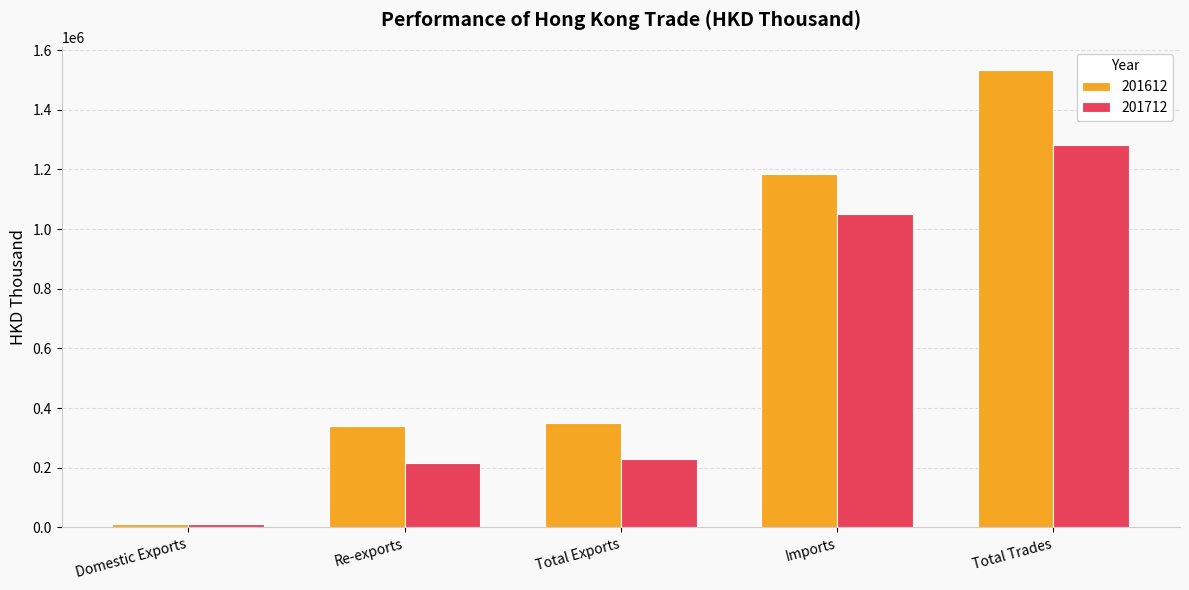

Are the bars horizontal?

No